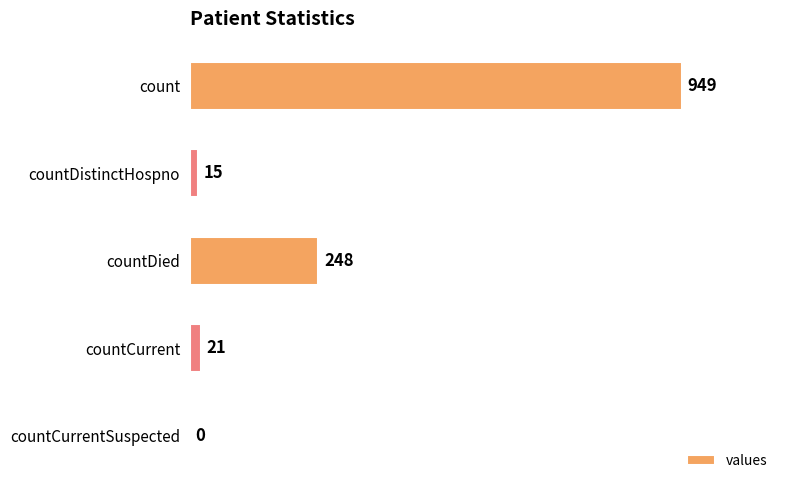

The value at countDistinctHospno is 15. True or false?

True